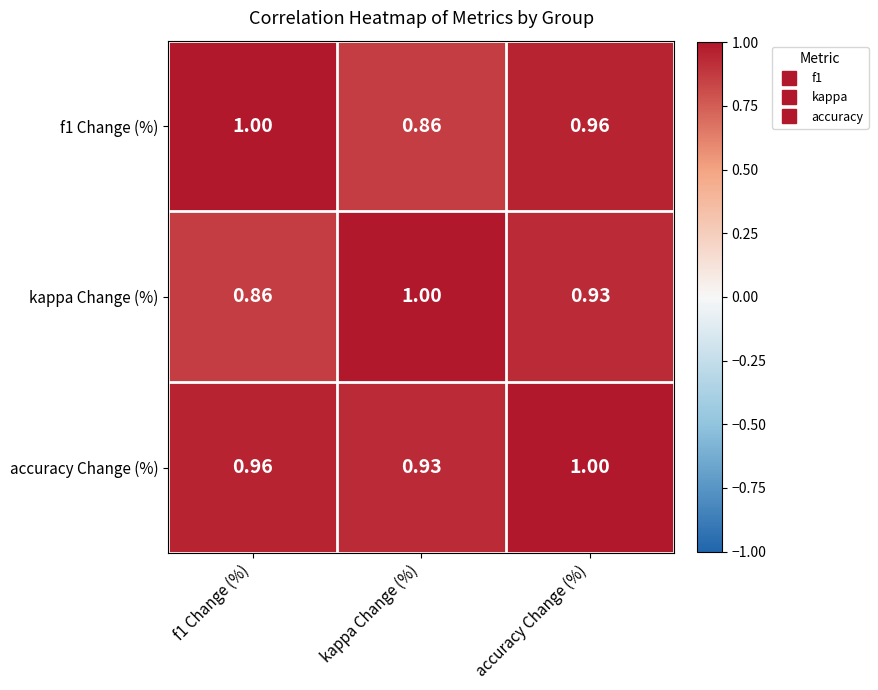

Which category has the highest value in the kappa Change (%) series?

kappa Change (%)